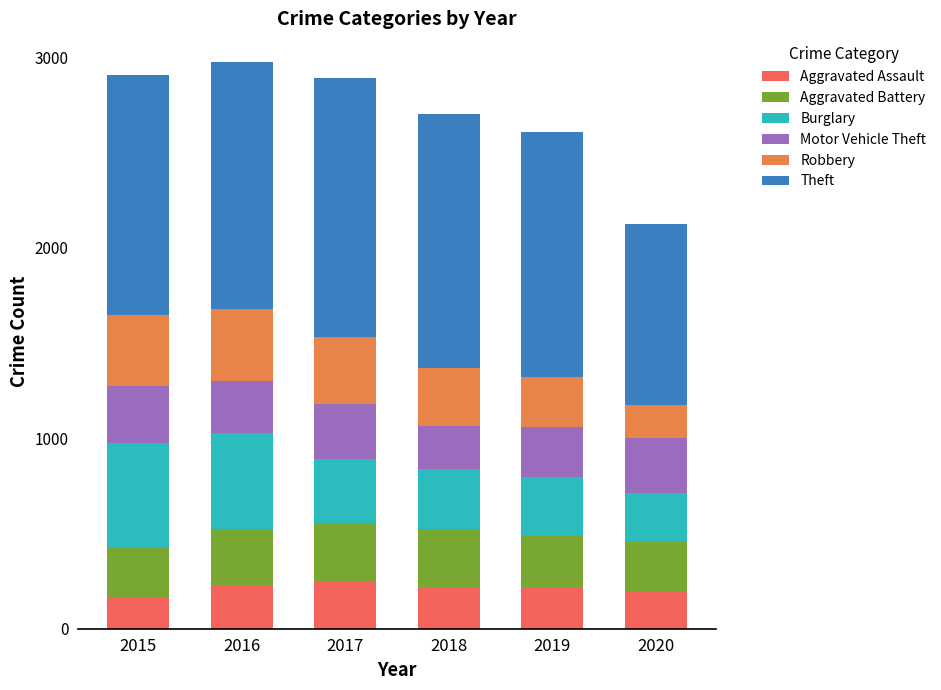

What is the difference between the maximum and minimum values in the Aggravated Assault series?

87